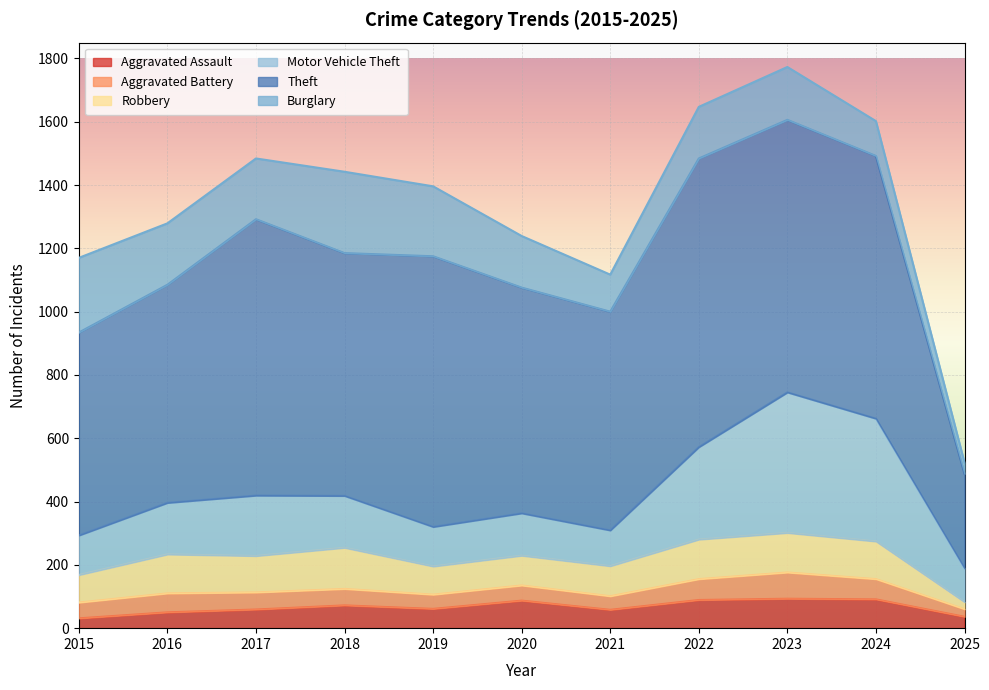

In Aggravated Battery, how many points are lower than both neighbors (excluding endpoints)?

2